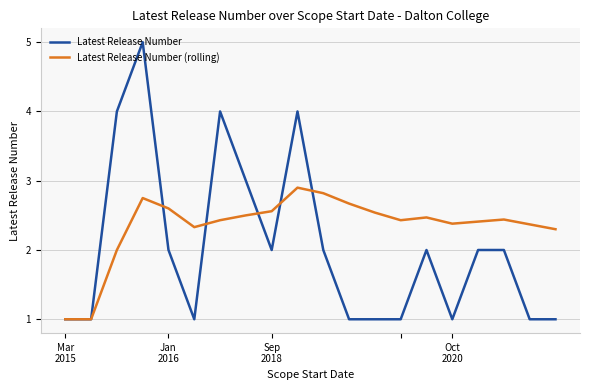

Rank the series by their maximum value, from highest to lowest.

Latest Release Number, Latest Release Number (rolling)